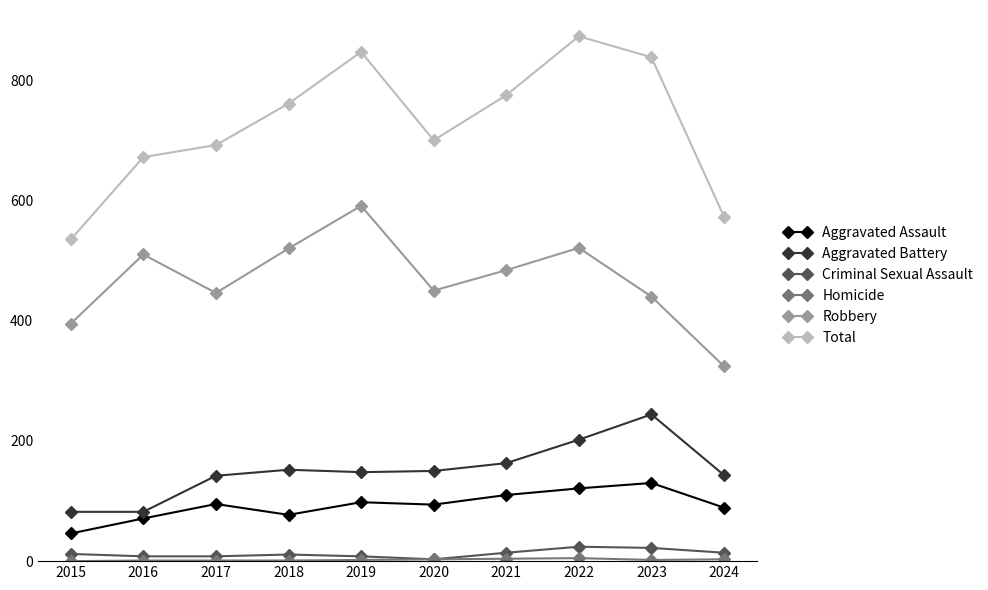

How many series are shown in this chart?

6